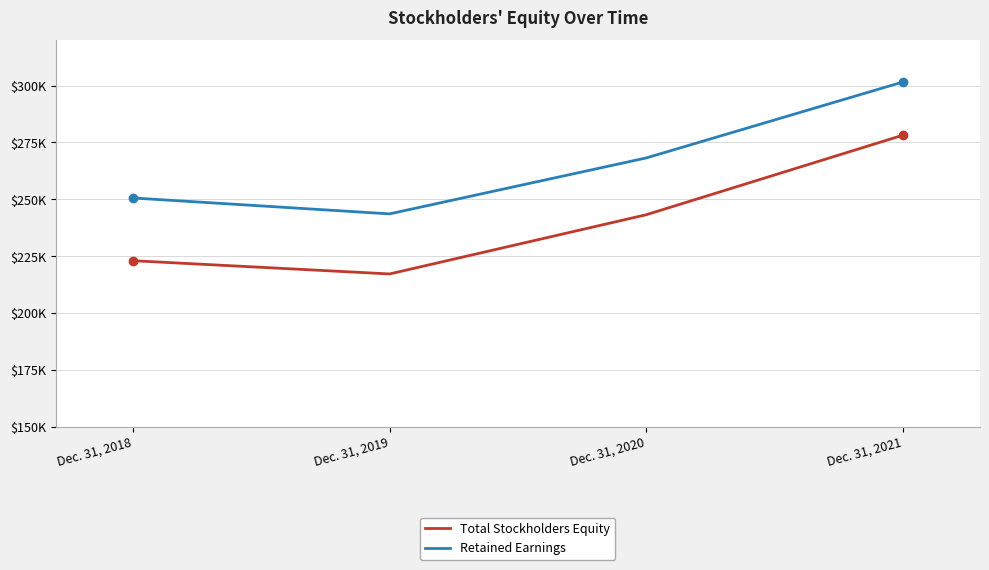

Rank the series at Dec. 31, 2021 from highest to lowest value.

Retained Earnings, Total Stockholders Equity